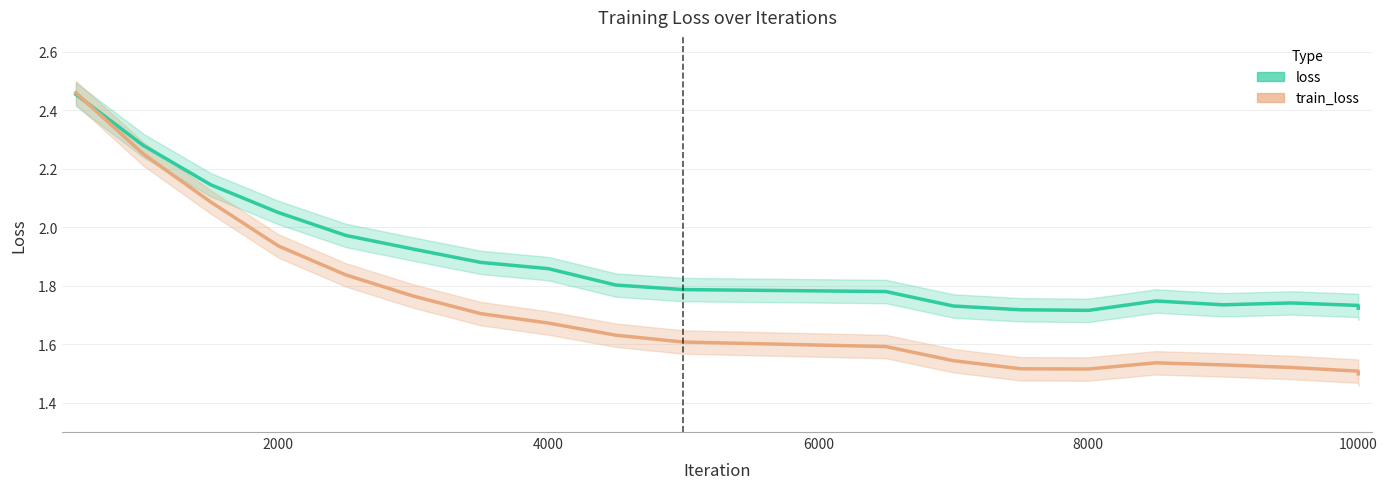

Is it true that train_loss equals 1.0 at 10000?

False